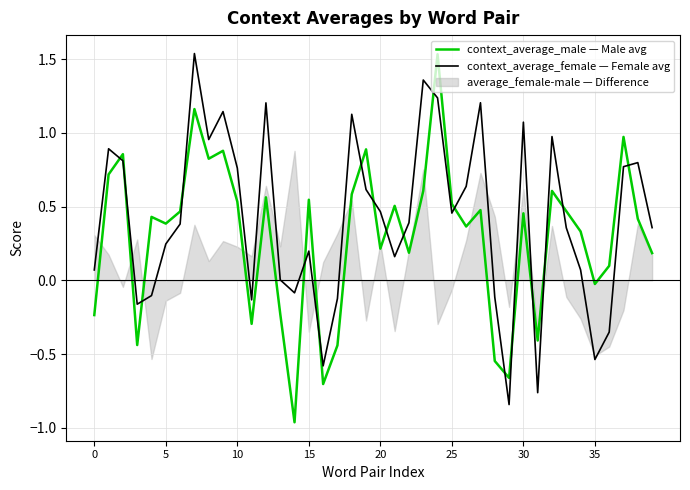

Rank the series by their maximum value, from highest to lowest.

context_average_female, context_average_male